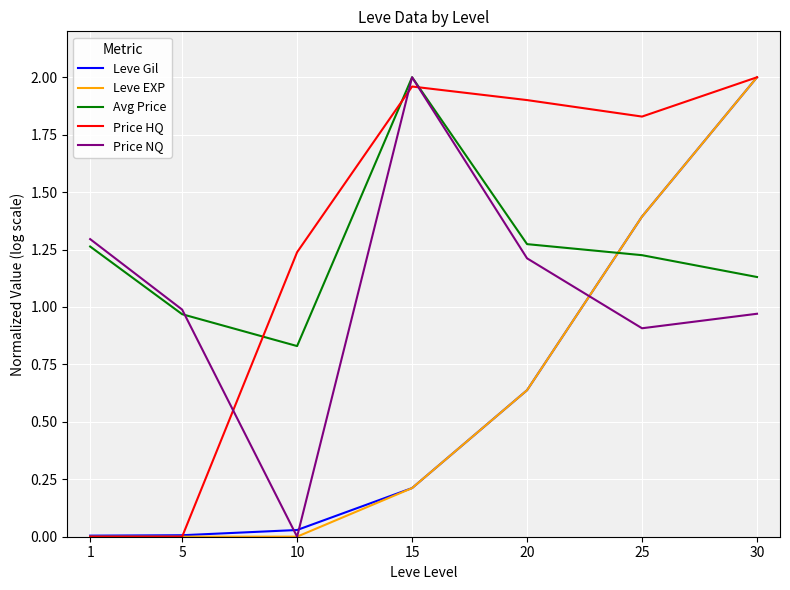

True or false: Avg Price has more than 1 points higher than both neighbors.

False